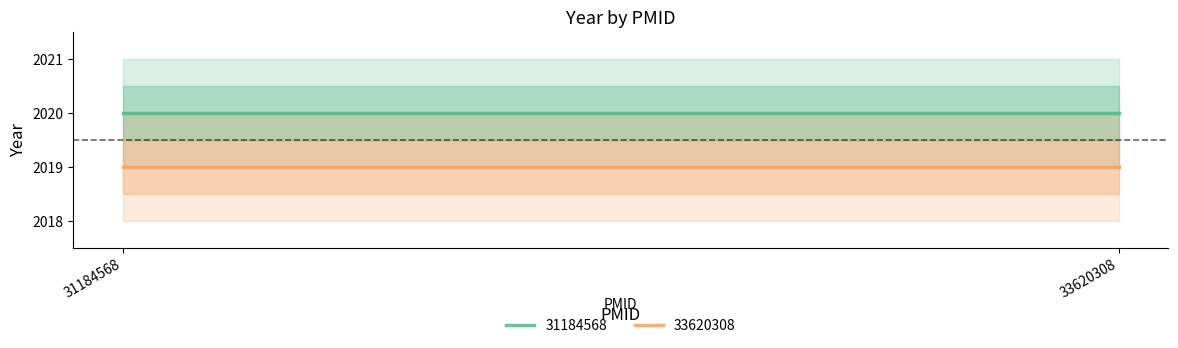

List the series in order of their peak value, lowest first.

33620308, 31184568